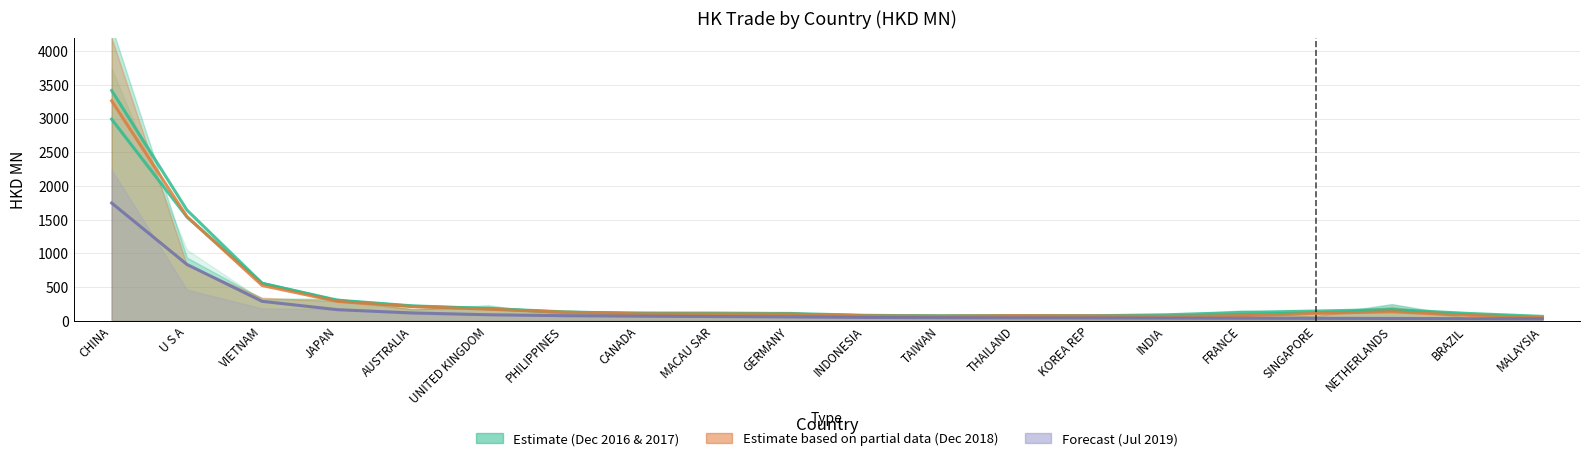

The value of 201712 at PHILIPPINES is 103.1. True or false?

True